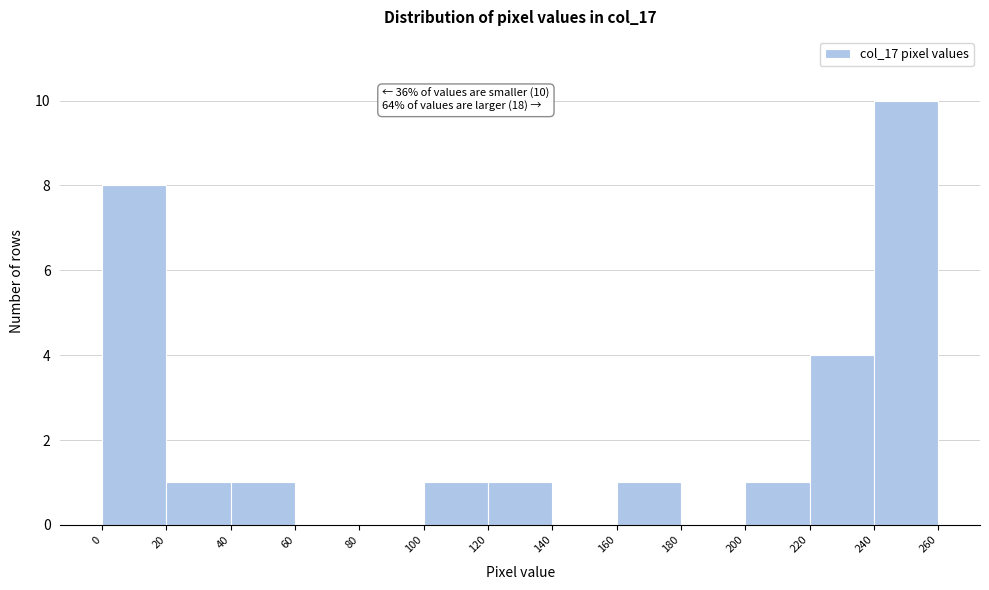

Over which range of the x-axis is the bar tallest?

240 to 260